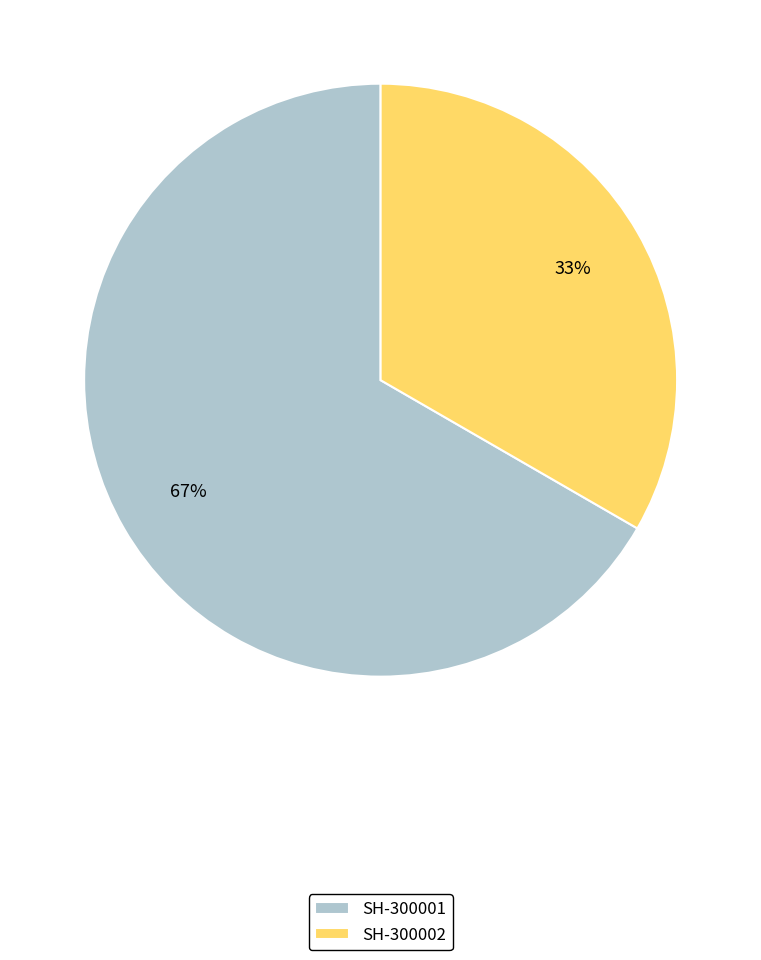

To the nearest percent, what percentage of the pie is SH-300001?

67%